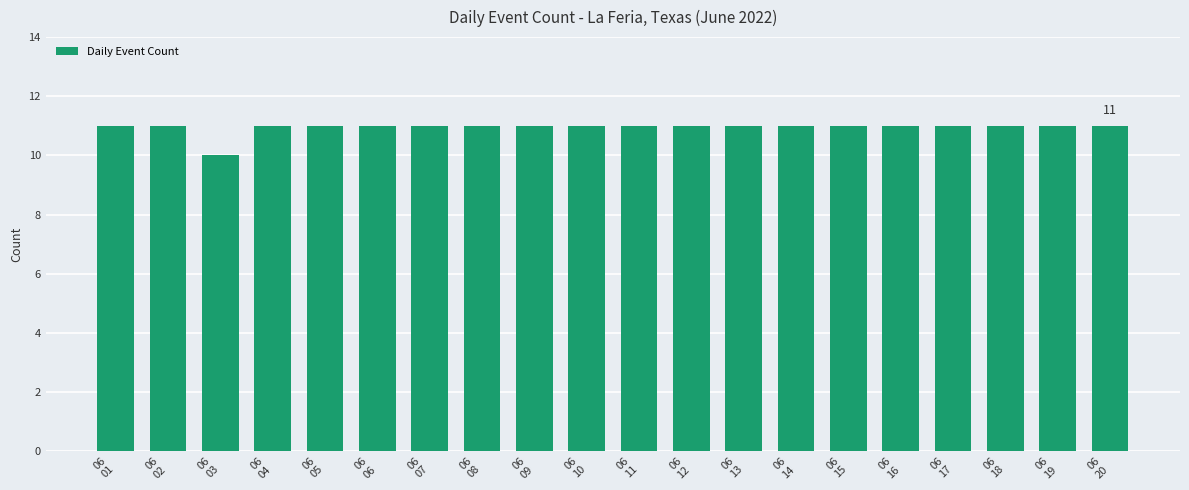

Where is the data nearest to the value 10?

06
03